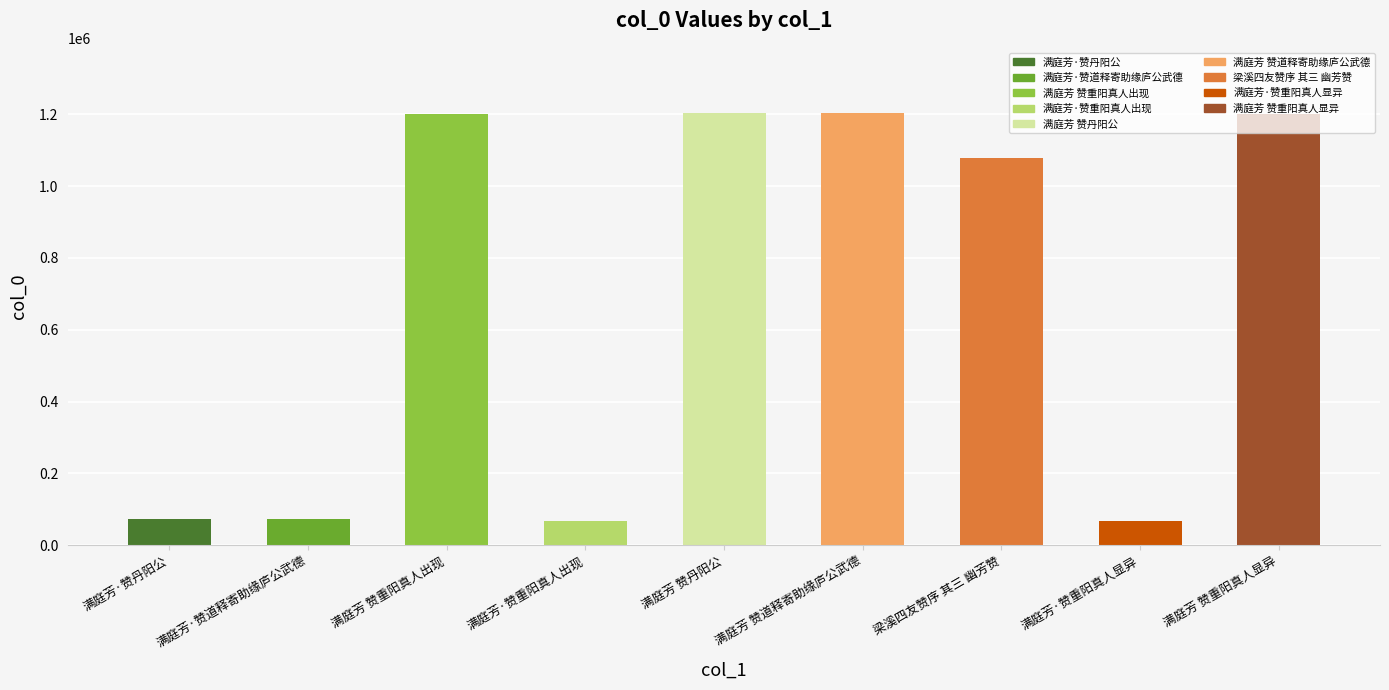

What is the sum of the values at 满庭芳 赞重阳真人显异 and 满庭芳·赞重阳真人出现?

1269869